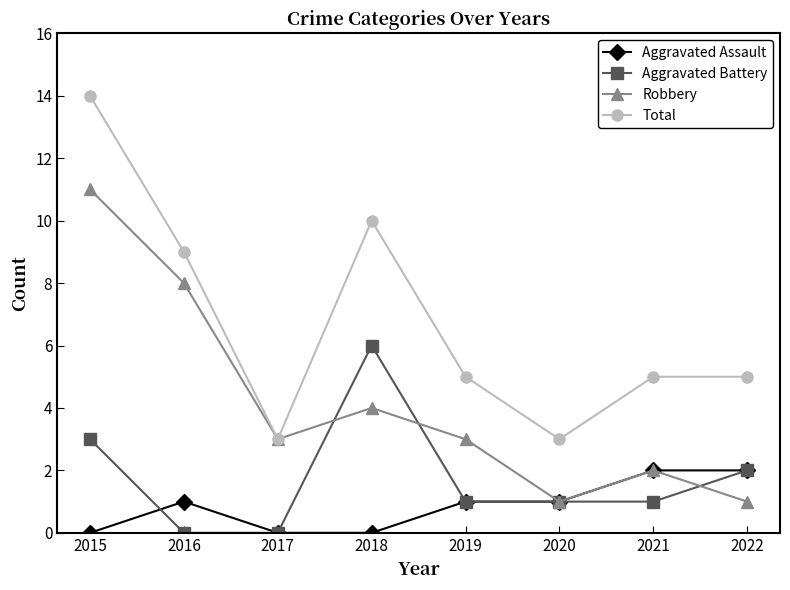

Which series has the widest spread of values?

Total